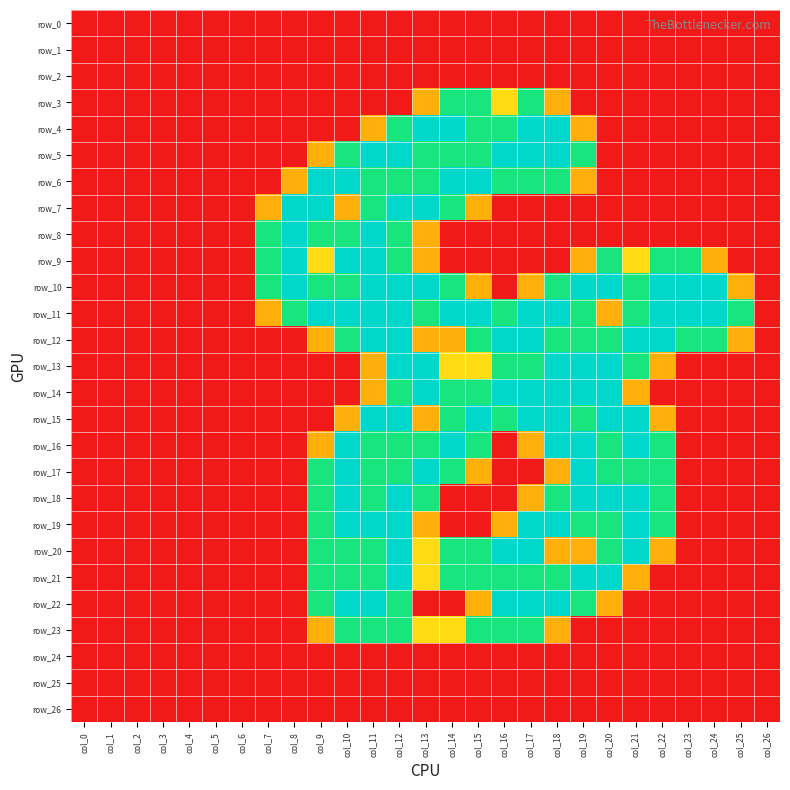

Is the value of row_23 at col_12 greater than the value of row_1 at col_16?

Yes